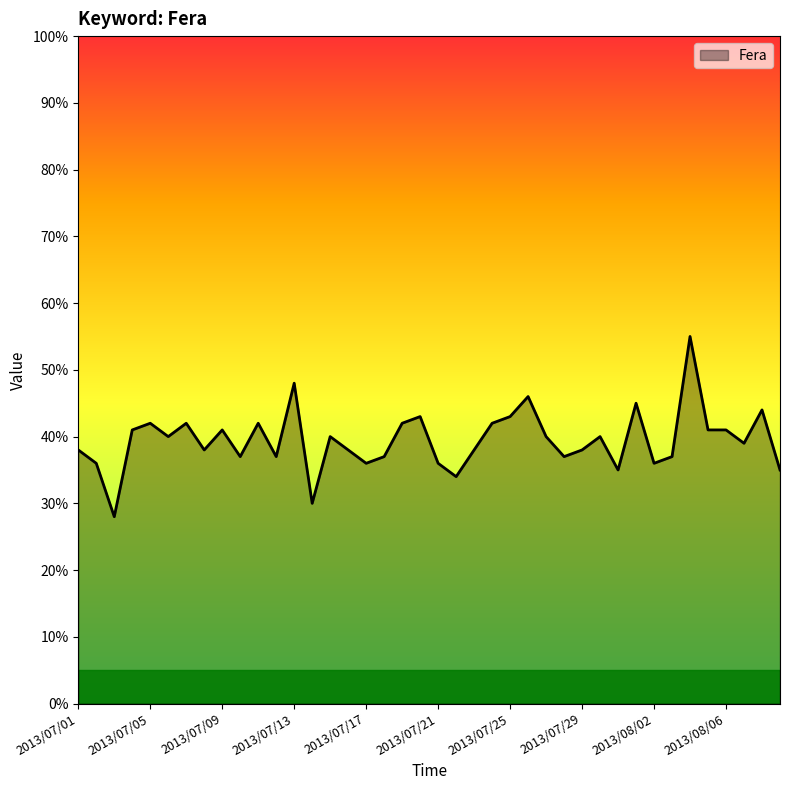

Does the chart have visible grid lines?

No